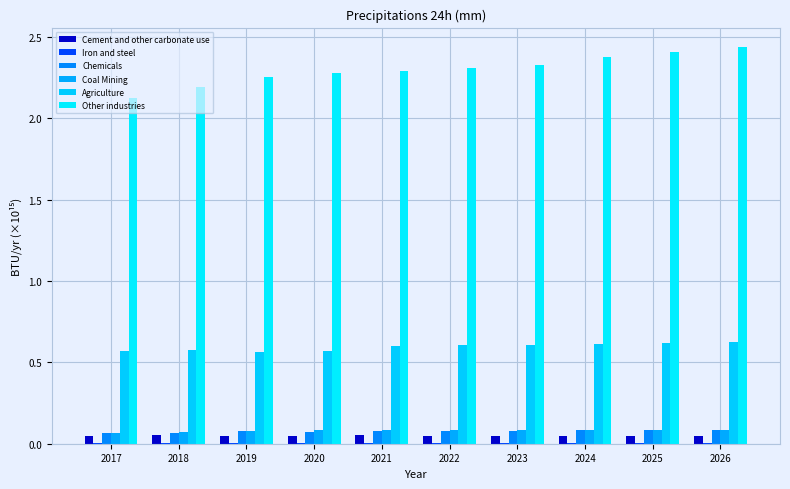

At which category does the chart reach its peak across all series?

2026